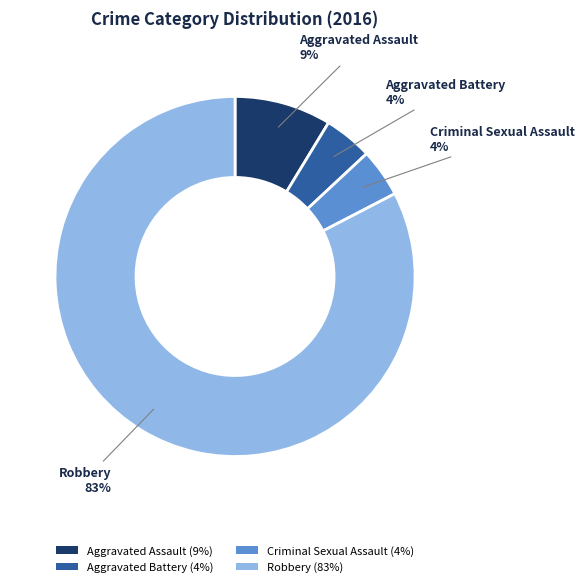

How many segments does this pie chart have?

4